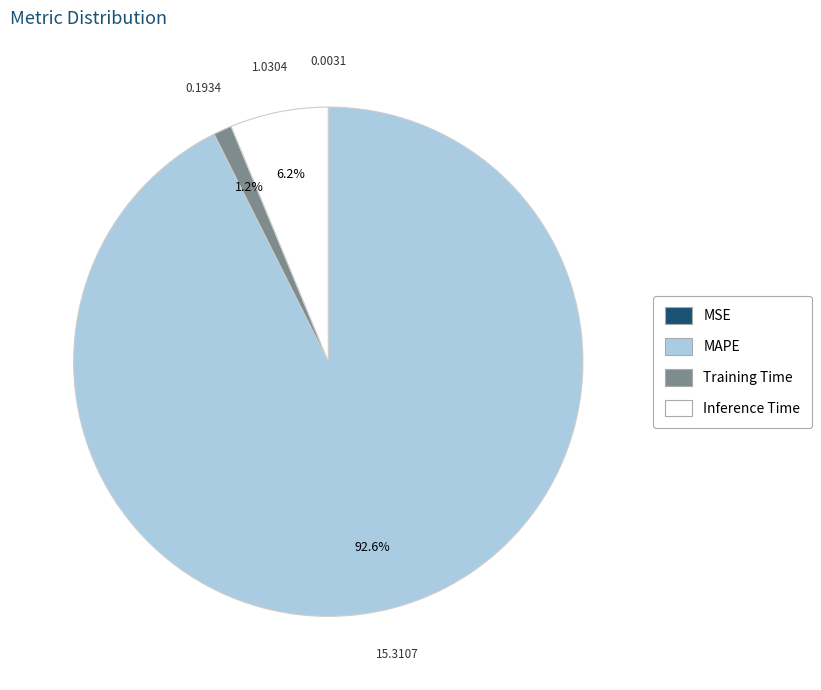

The Inference Time slice represents 6% of the pie. True or false?

True